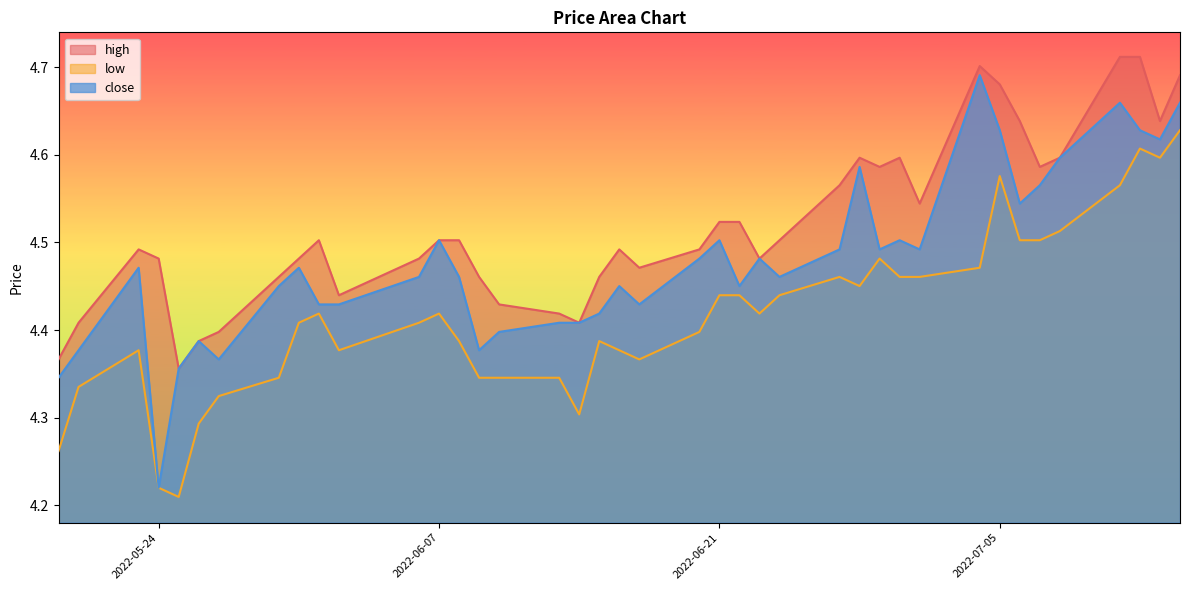

Rank the series by their average value, from lowest to highest.

low, close, high